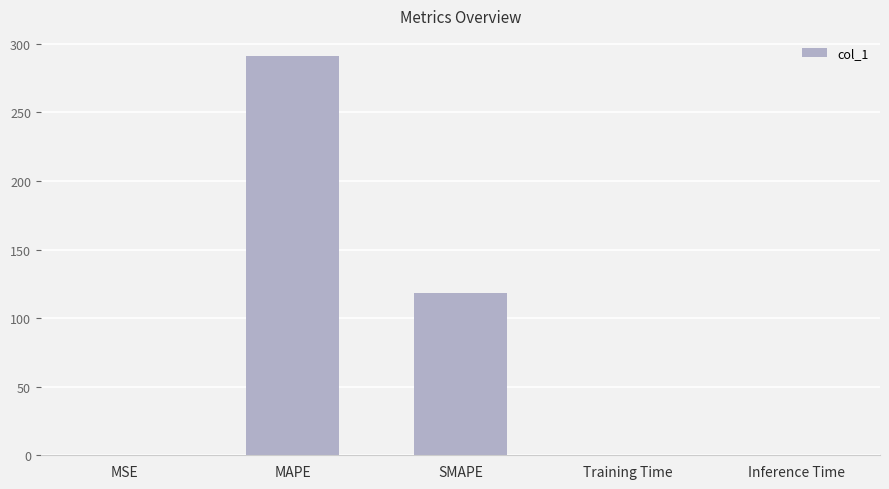

What value does the data have at MAPE?

291.2